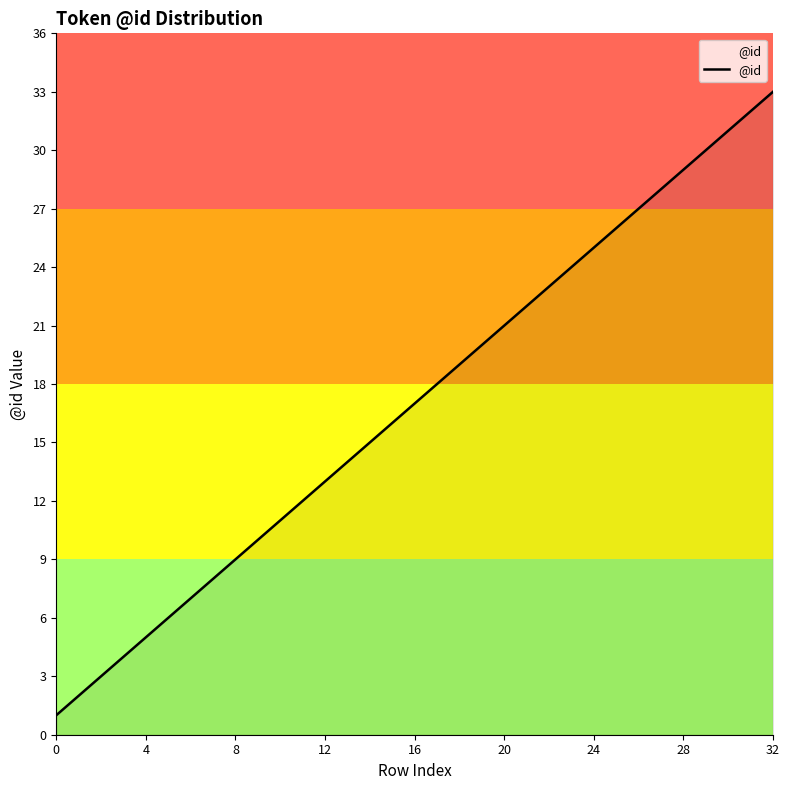

How many categories are shown in the chart?

33